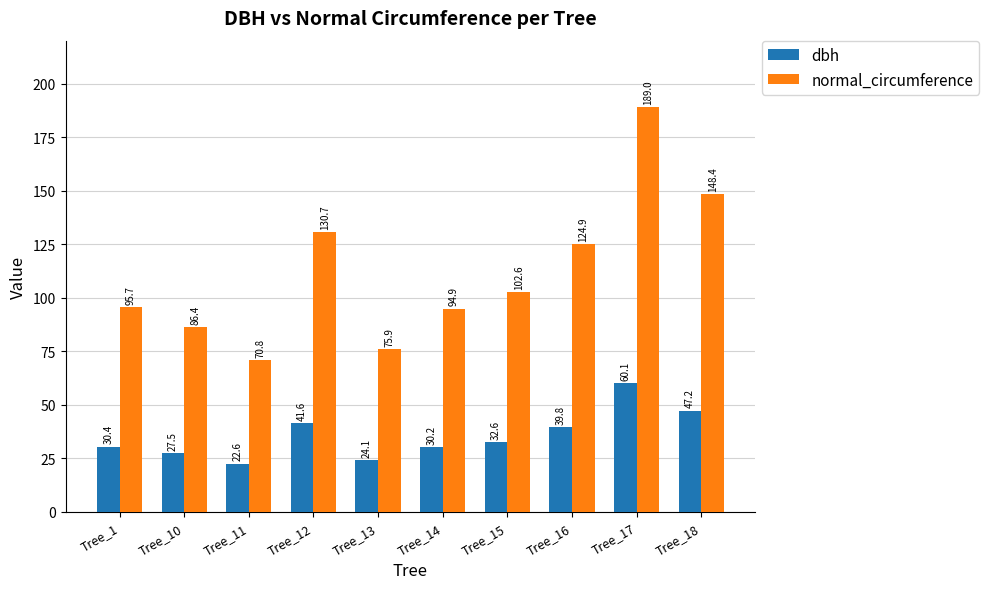

Rank the series by their maximum value, from highest to lowest.

normal_circumference, dbh